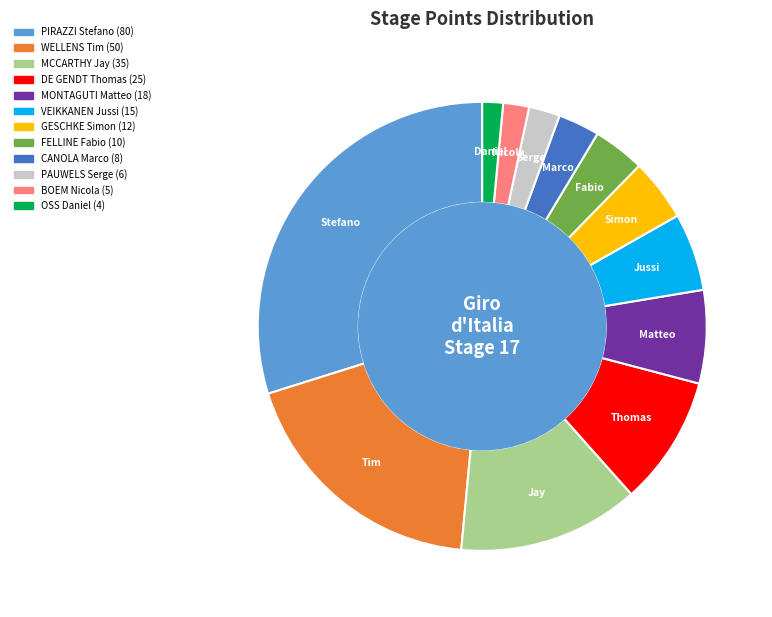

What is the largest slice in the pie chart?

PIRAZZI Stefano